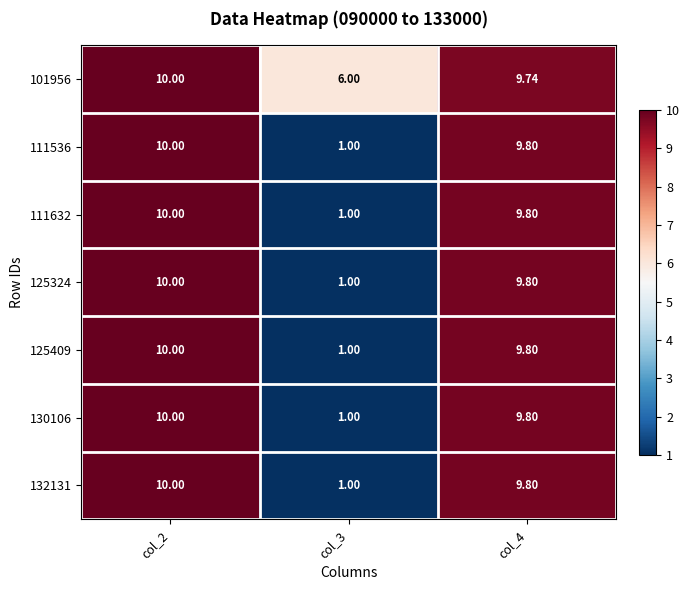

Is the value of 101956 at col_3 greater than the value of 111632 at col_3?

Yes